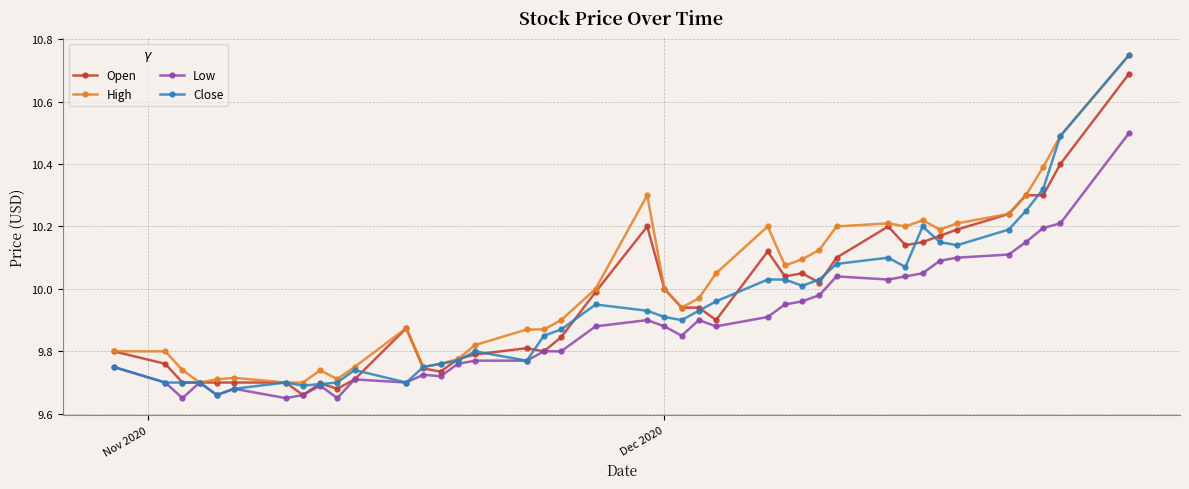

At how many categories does at least one series exceed 9?

40